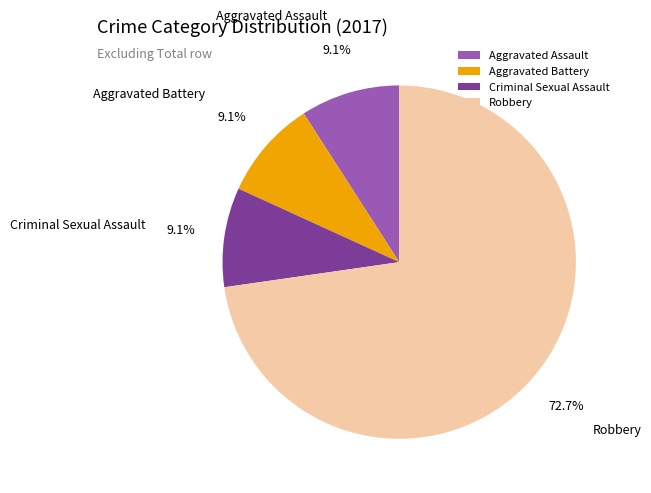

Which slice is the largest?

Robbery